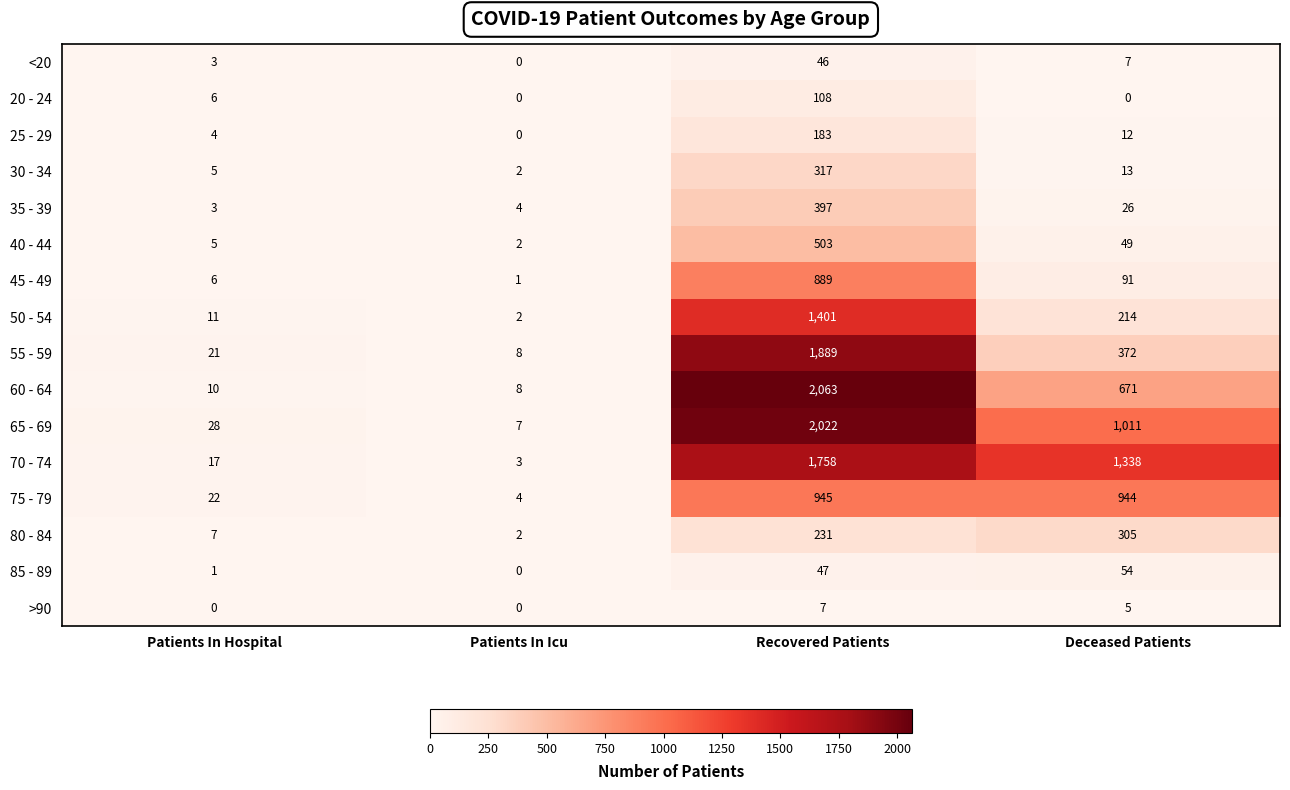

Which category has the highest value in the <20 series?

Recovered Patients